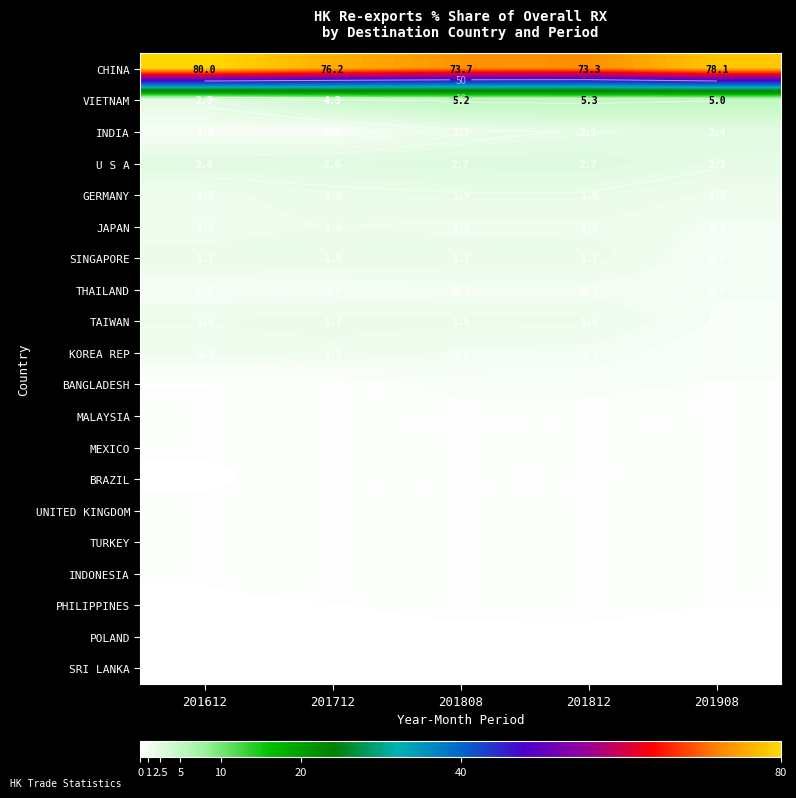

The POLAND series shows 0.3 at 201812. True or false?

True